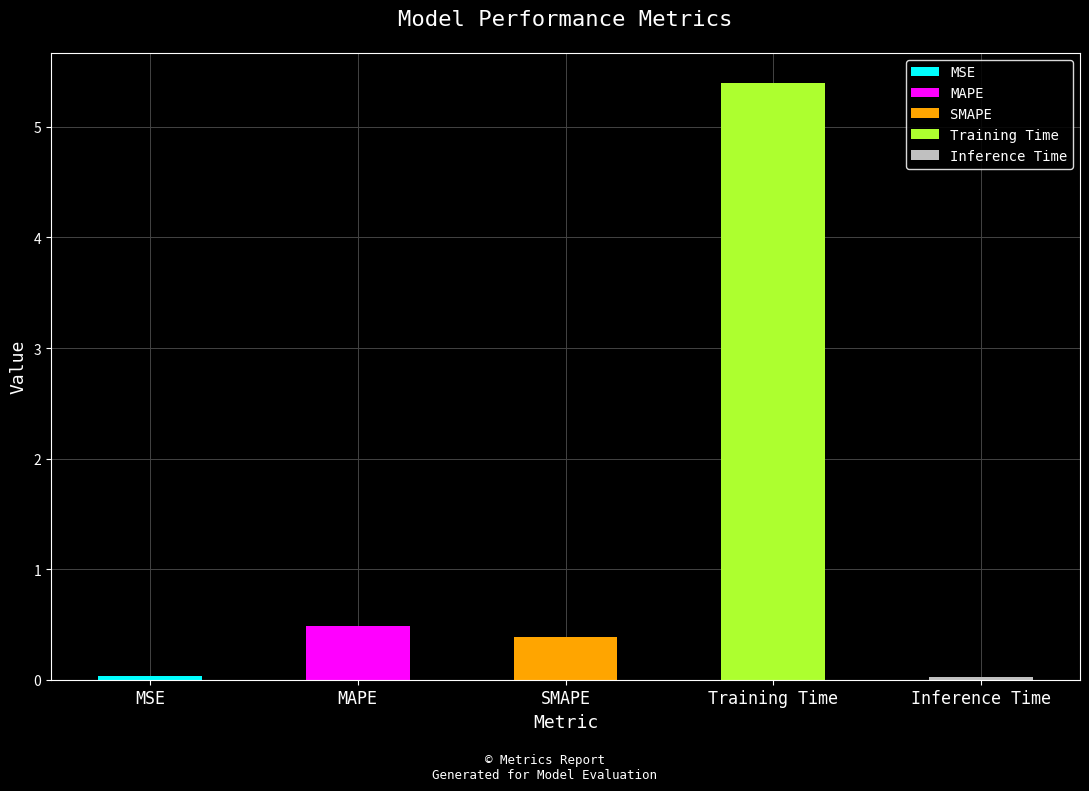

What is the difference between the second highest and minimum values?

0.5